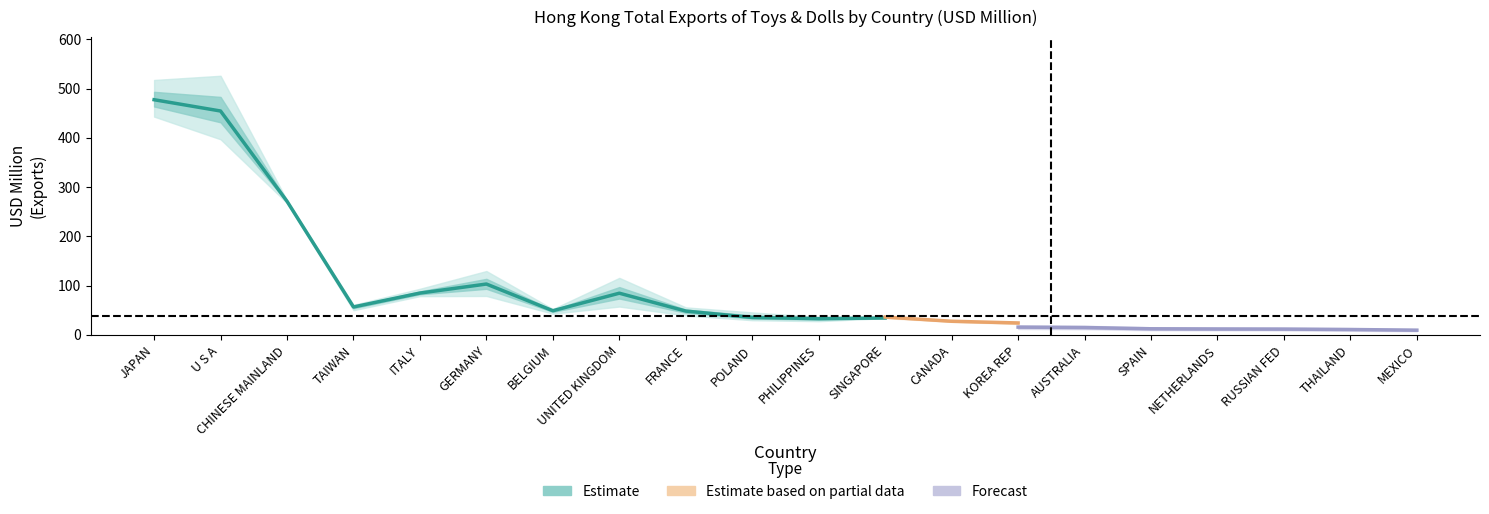

What position from the left is JAPAN?

1